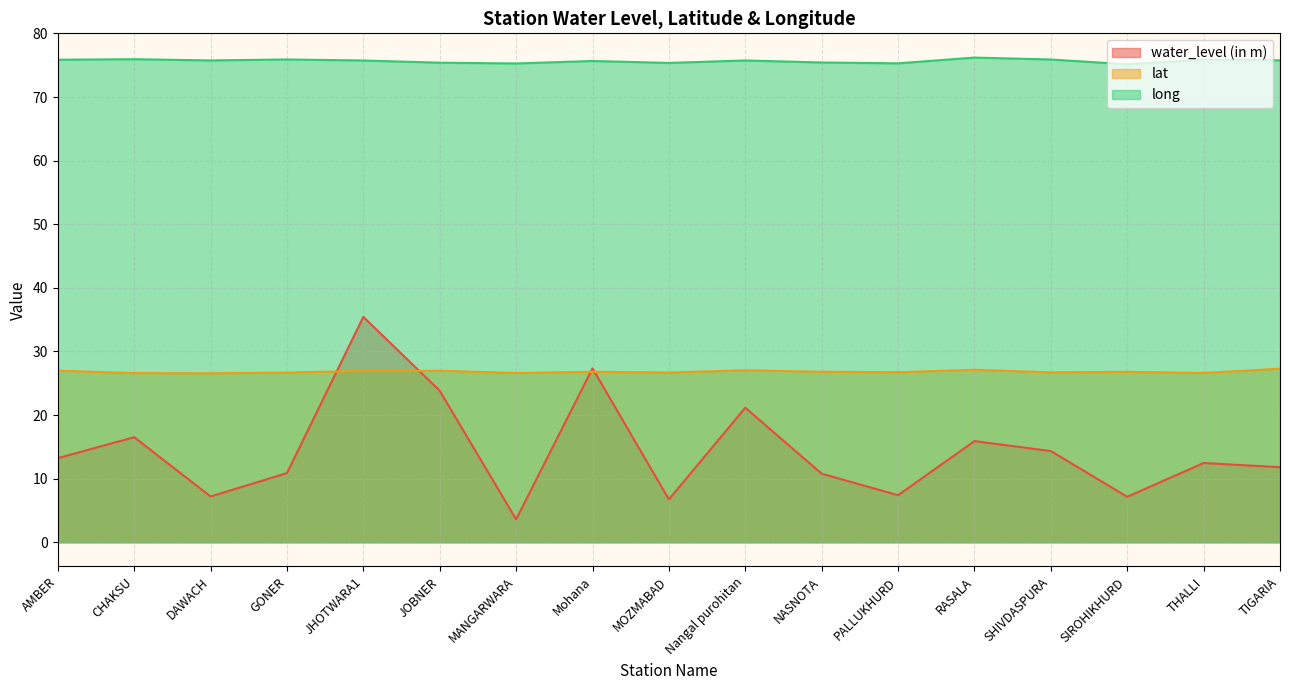

What is the average value of the water_level (in m) series?

14.5